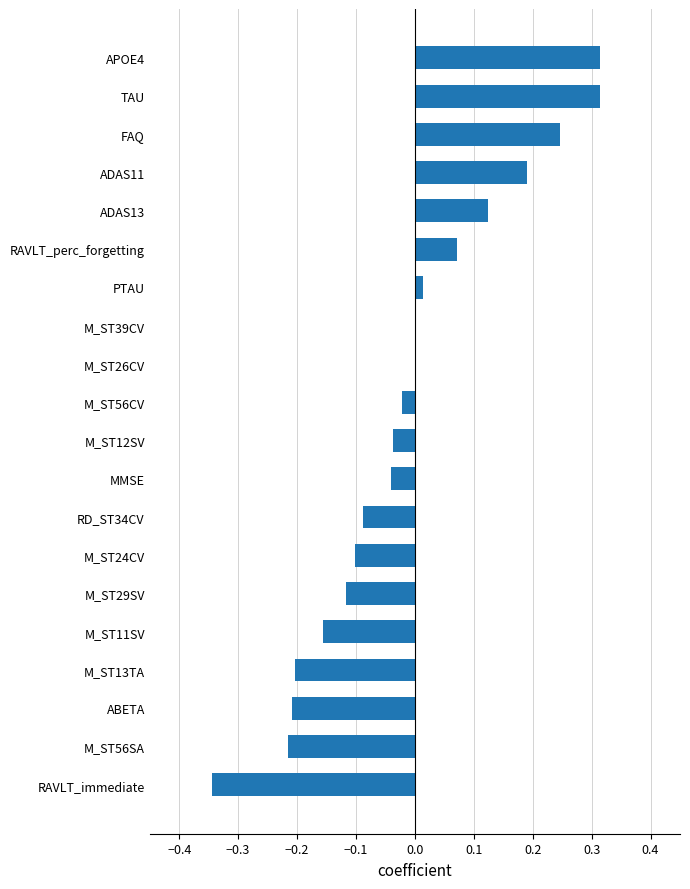

The chart shows a value of -0.2 at ABETA. True or false?

True